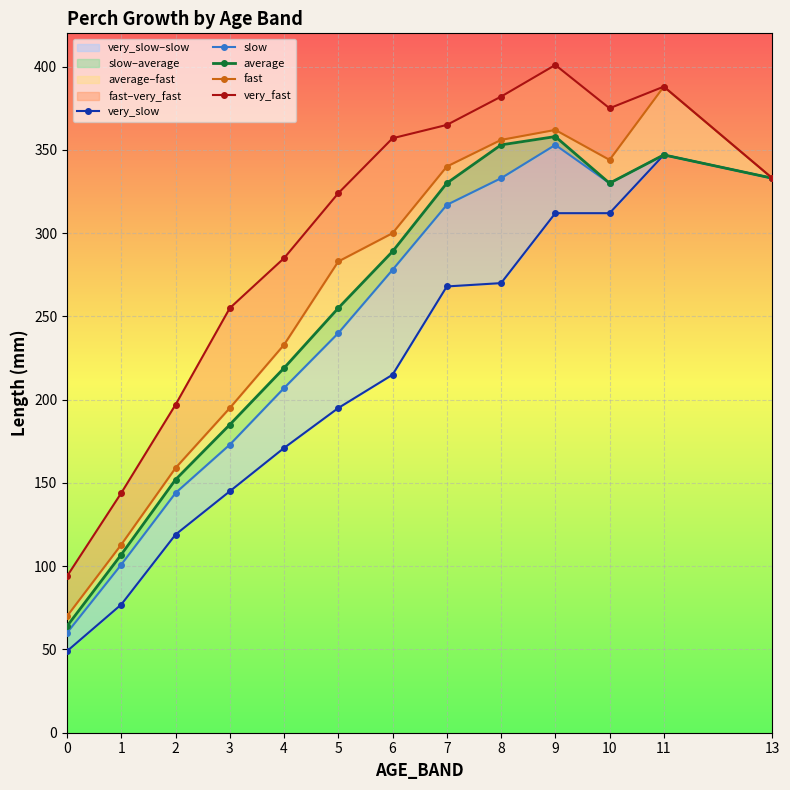

Which category has the highest value in the slow series?

9